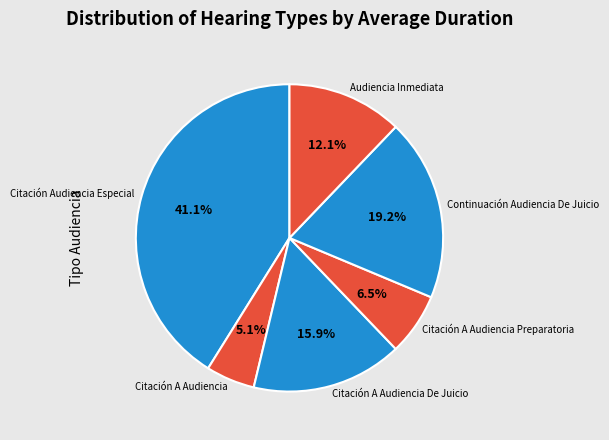

Rank the categories by value from lowest to highest.

Citación A Audiencia, Citación A Audiencia Preparatoria, Audiencia Inmediata, Citación A Audiencia De Juicio, Continuación Audiencia De Juicio, Citación Audiencia Especial